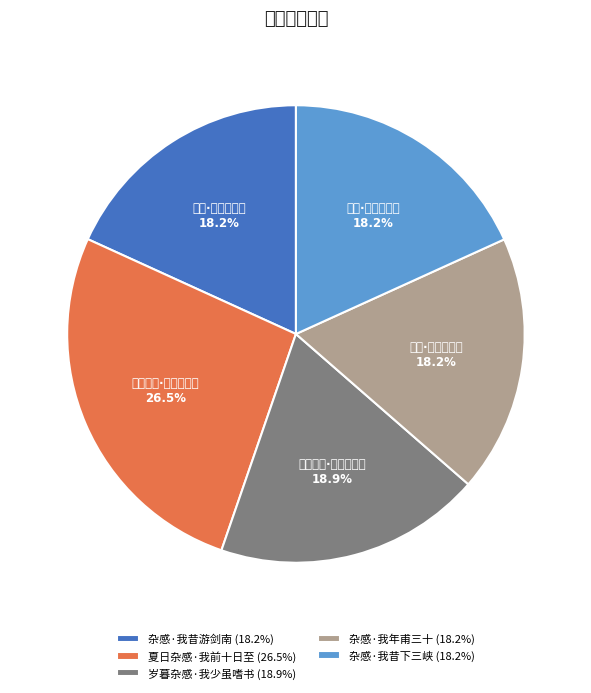

Which slice is the largest?

夏日杂感·我前十日至